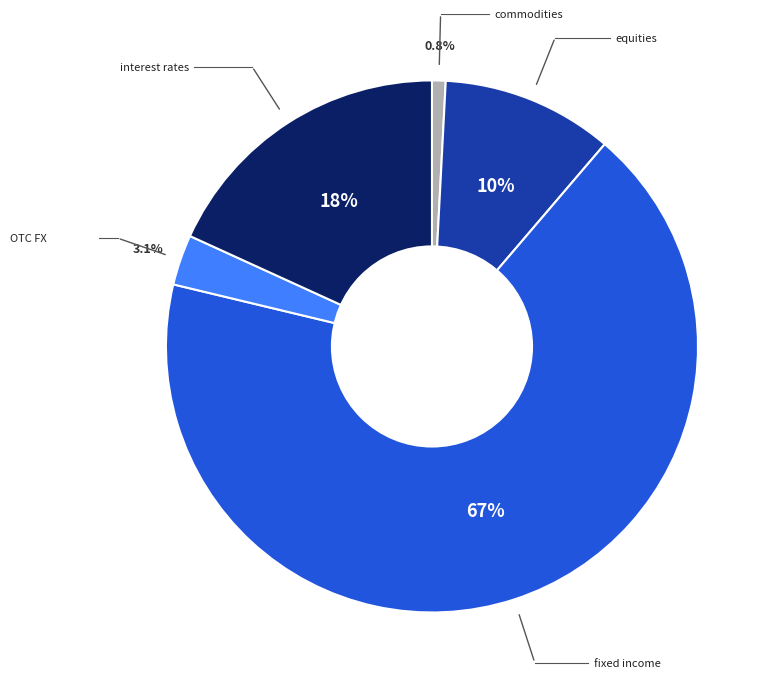

Is there a majority slice in this chart?

Yes